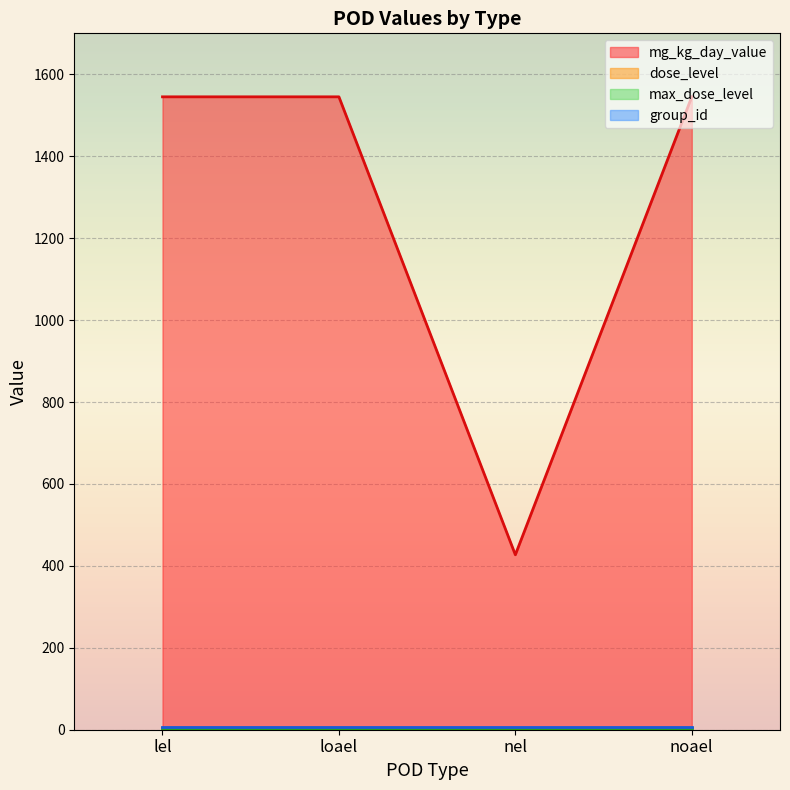

What are all the series names shown in the legend?

mg_kg_day_value (line), dose_level (line), max_dose_level (line), group_id (line)